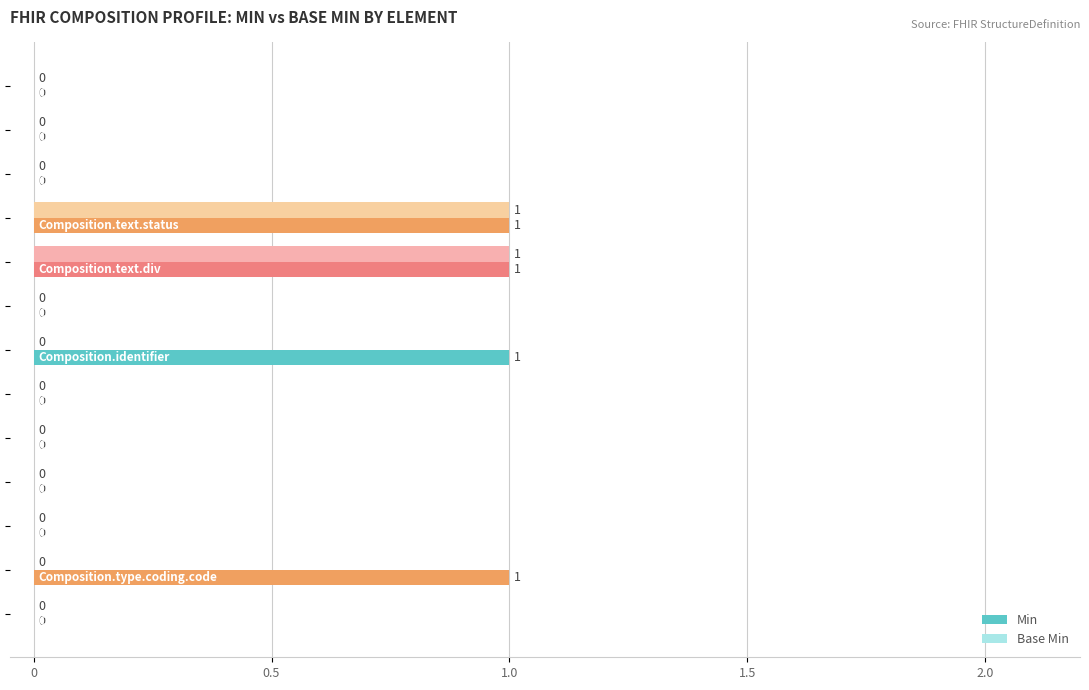

Which series has the largest total across all categories?

Min